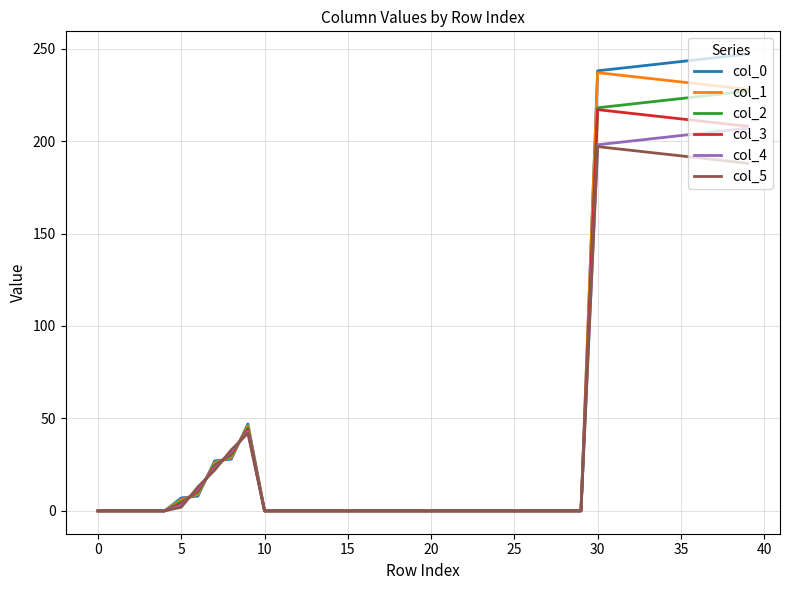

Which series has the widest spread of values?

col_0